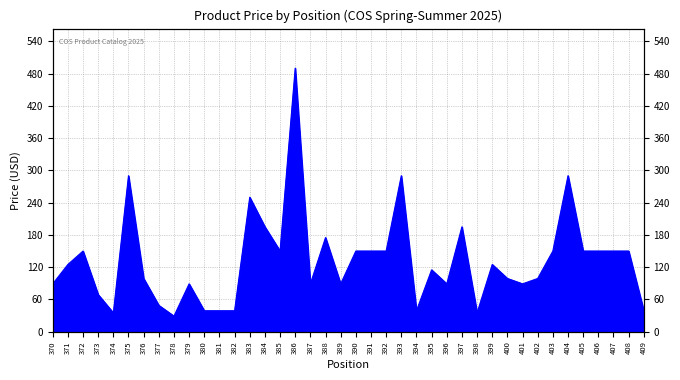

At which label is the value closest to 259?

383